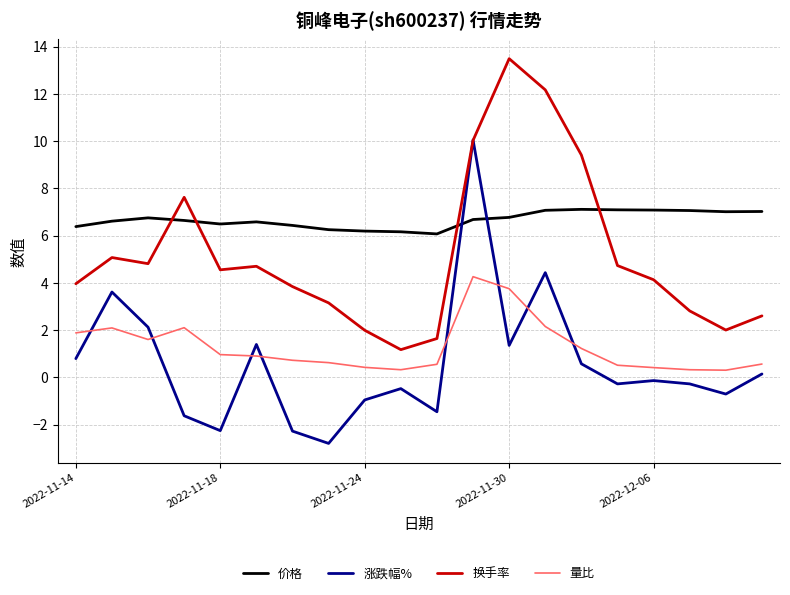

Which series has the largest total across all categories?

价格